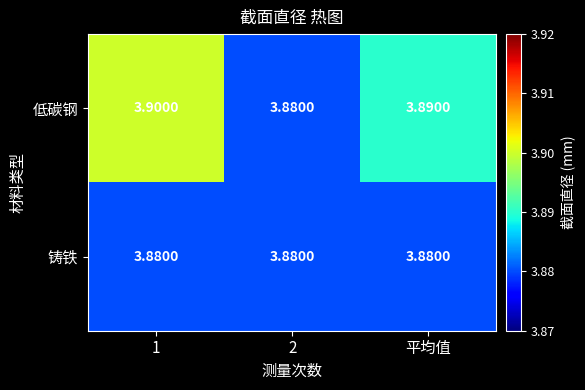

Rank the series at 1 from highest to lowest value.

低碳钢, 铸铁